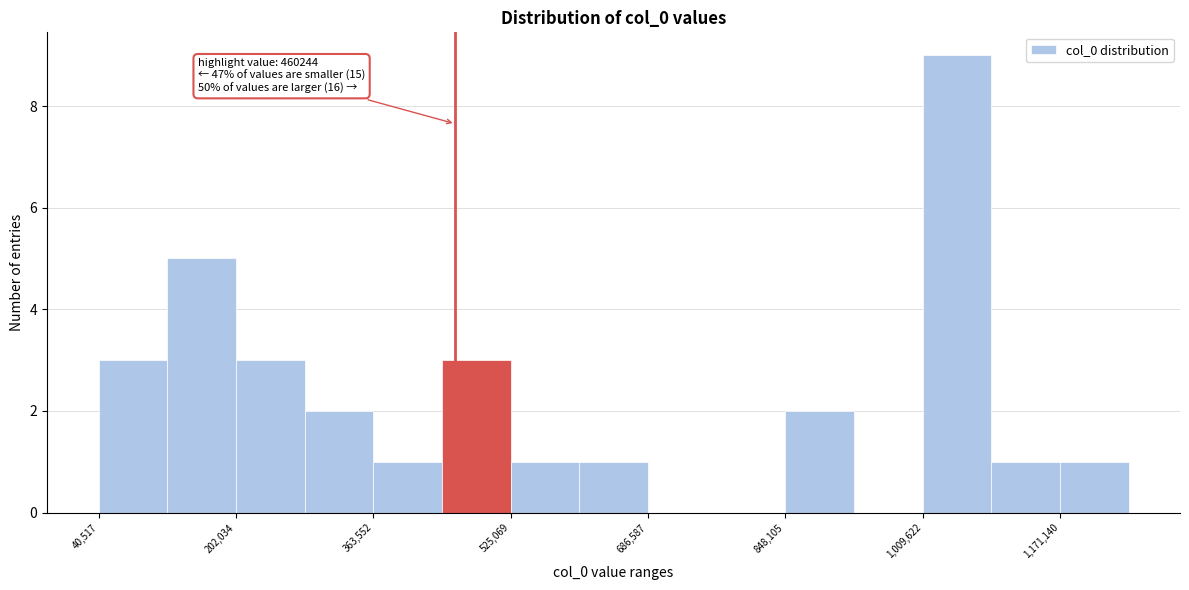

Which range on the x-axis has the tallest bar?

1000000 to 1100000